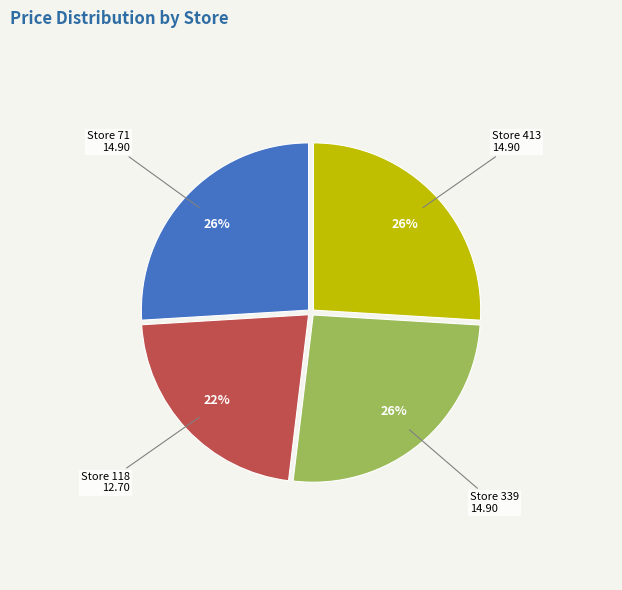

What percentage is the Store 413 slice, to the nearest percent?

26%